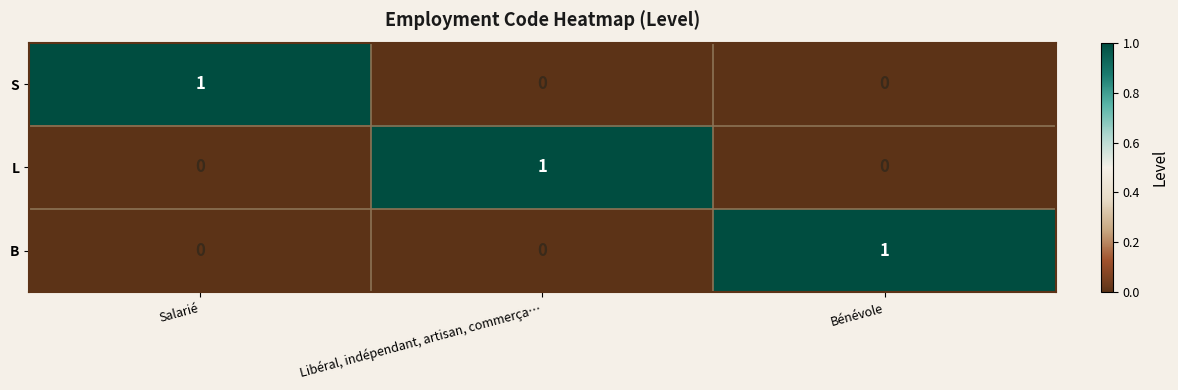

Is it true that S equals 0 at Libéral, indépendant, artisan, commerça…?

True